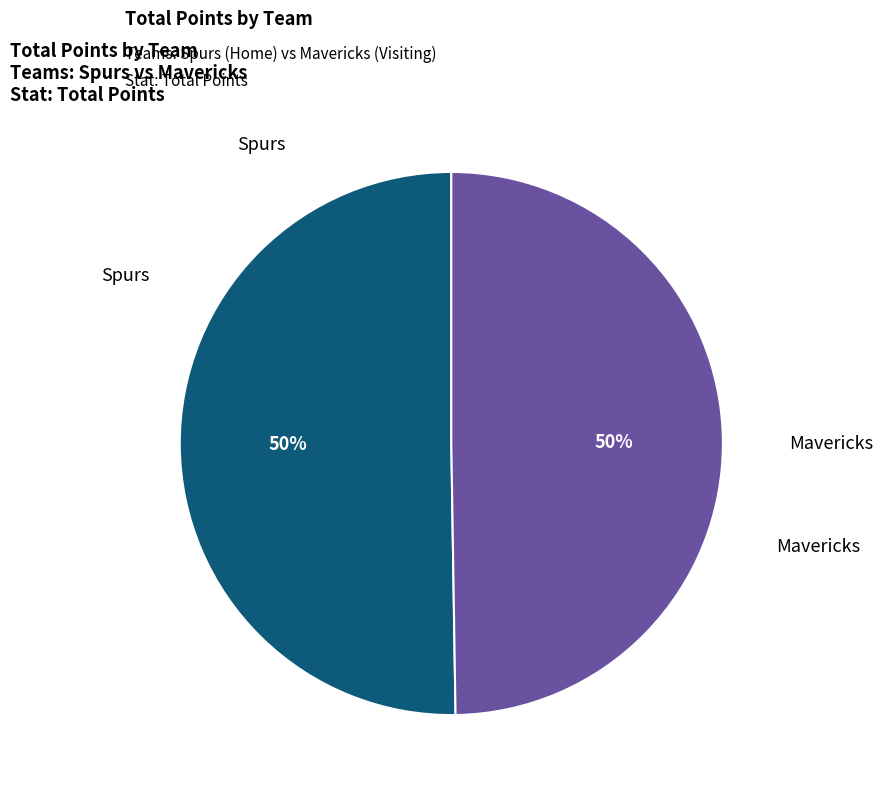

To the nearest percent, what is the average slice percentage?

50%